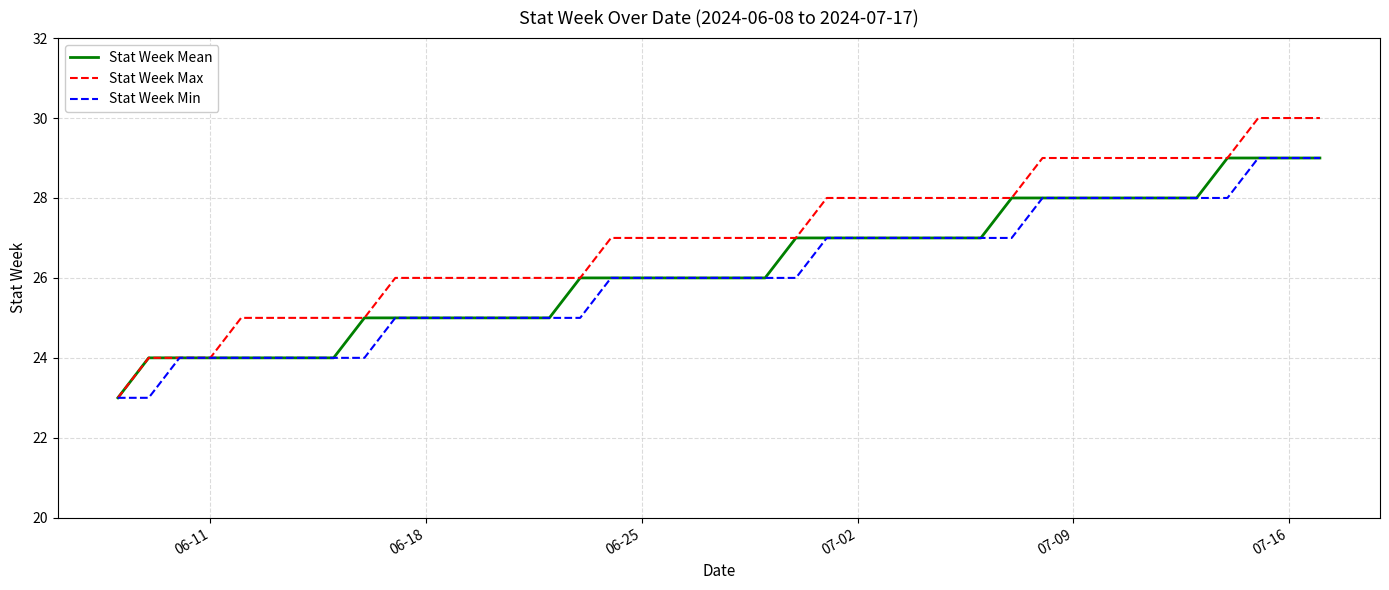

What is the maximum value for Stat Week Mean?

29